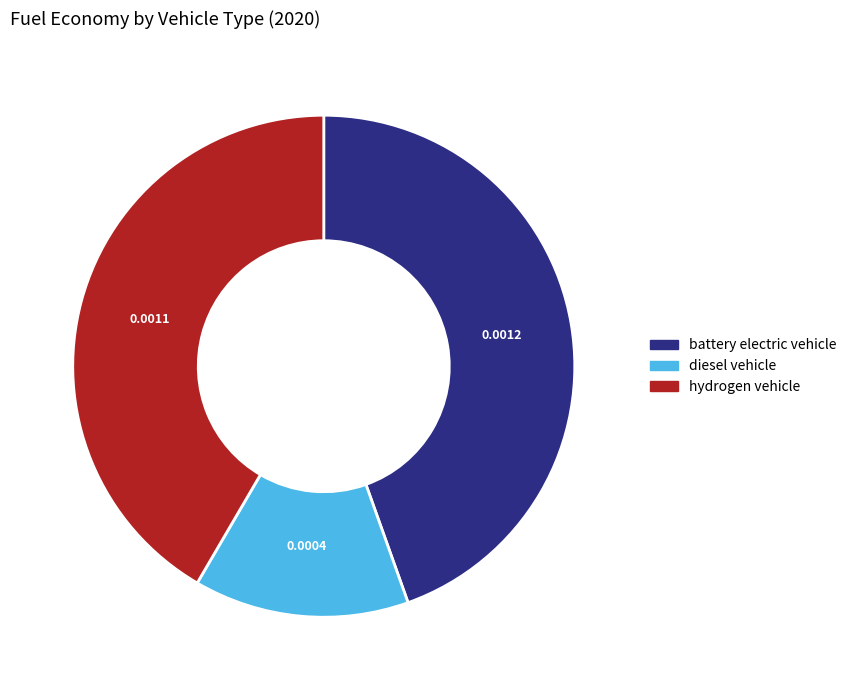

Does battery electric vehicle account for over 50% of the chart?

No